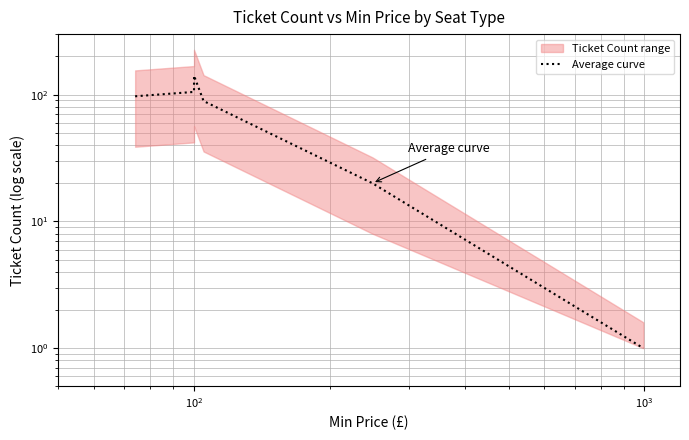

Is this an area chart (filled region under the line)?

No